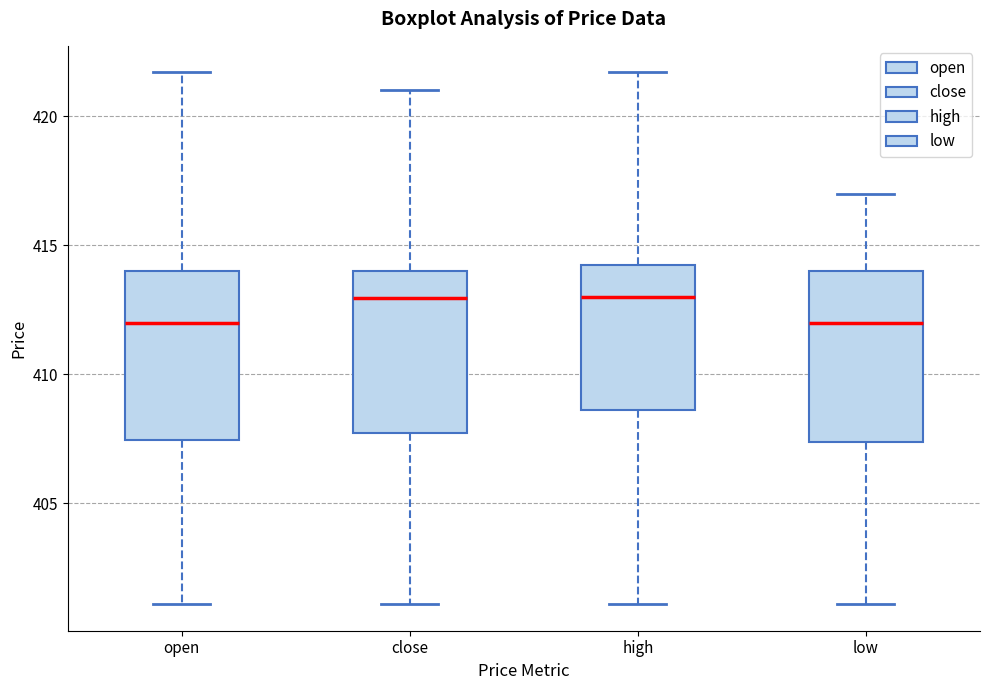

Reading left to right, read every box against the y-axis: the position of its median line, the range the box covers, and the ends of its whiskers. The values are not printed on the chart, so give them approximately, as read against the axis.

open: median 412.0, box 407.5 to 414.0, whiskers 401.0 to 421.5
close: median 413.0, box 407.5 to 414.0, whiskers 401.0 to 421.0
high: median 413.0, box 408.5 to 414.5, whiskers 401.0 to 421.5
low: median 412.0, box 407.5 to 414.0, whiskers 401.0 to 417.0